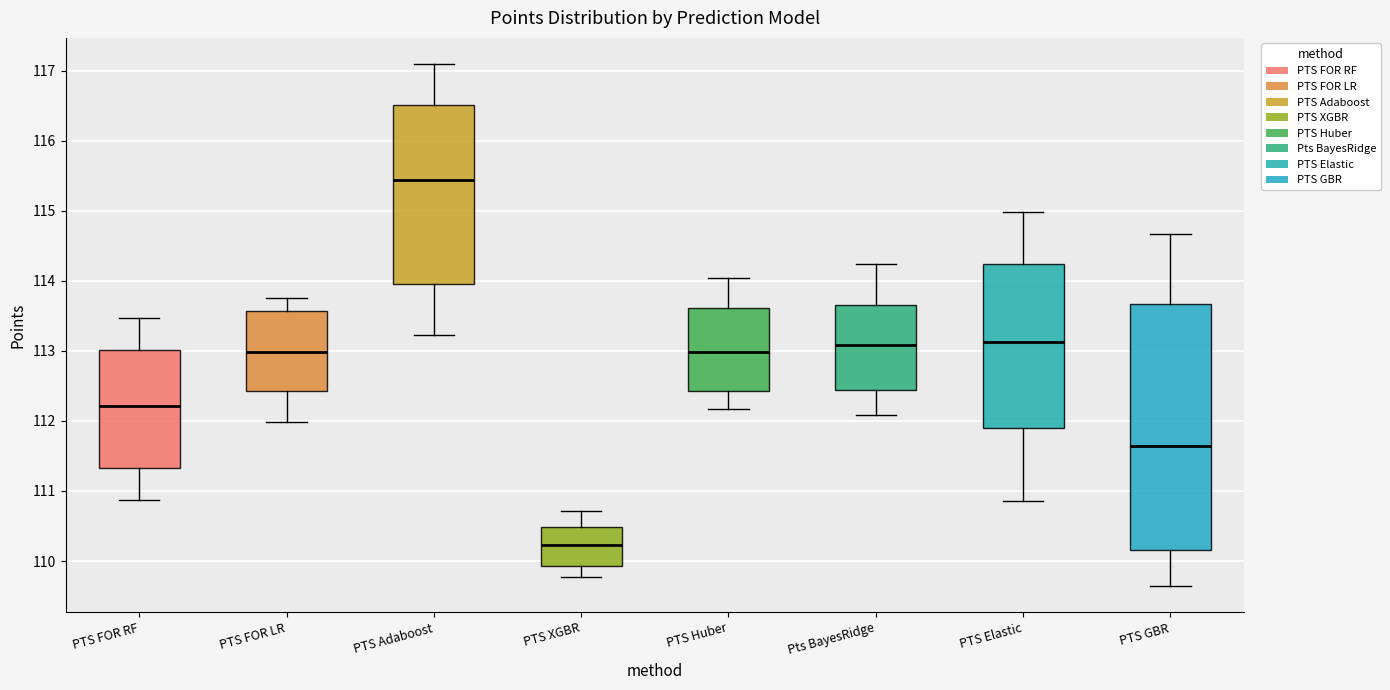

Reading left to right, read every box against the y-axis: the position of its median line, the range the box covers, and the ends of its whiskers. The values are not printed on the chart, so give them approximately, as read against the axis.

PTS FOR RF: median 112.2, box 111.3 to 113.0, whiskers 110.9 to 113.5
PTS FOR LR: median 113.0, box 112.4 to 113.6, whiskers 112.0 to 113.8
PTS Adaboost: median 115.4, box 114.0 to 116.5, whiskers 113.2 to 117.1
PTS XGBR: median 110.2, box 109.9 to 110.5, whiskers 109.8 to 110.7
PTS Huber: median 113.0, box 112.4 to 113.6, whiskers 112.2 to 114.0
Pts BayesRidge: median 113.1, box 112.4 to 113.7, whiskers 112.1 to 114.2
PTS Elastic: median 113.1, box 111.9 to 114.2, whiskers 110.9 to 115.0
PTS GBR: median 111.6, box 110.2 to 113.7, whiskers 109.6 to 114.7